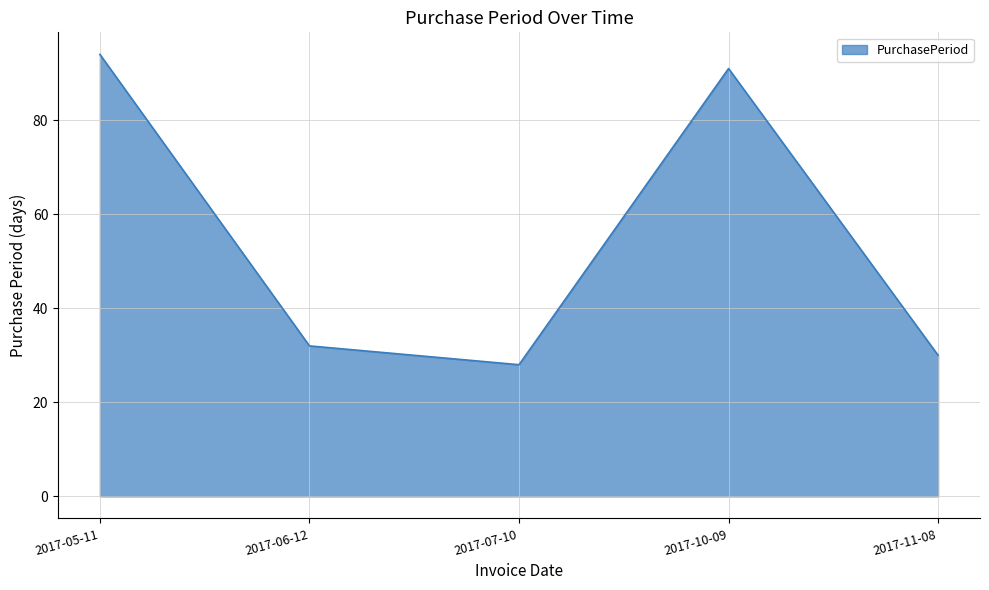

How many categories are shown in the chart?

5